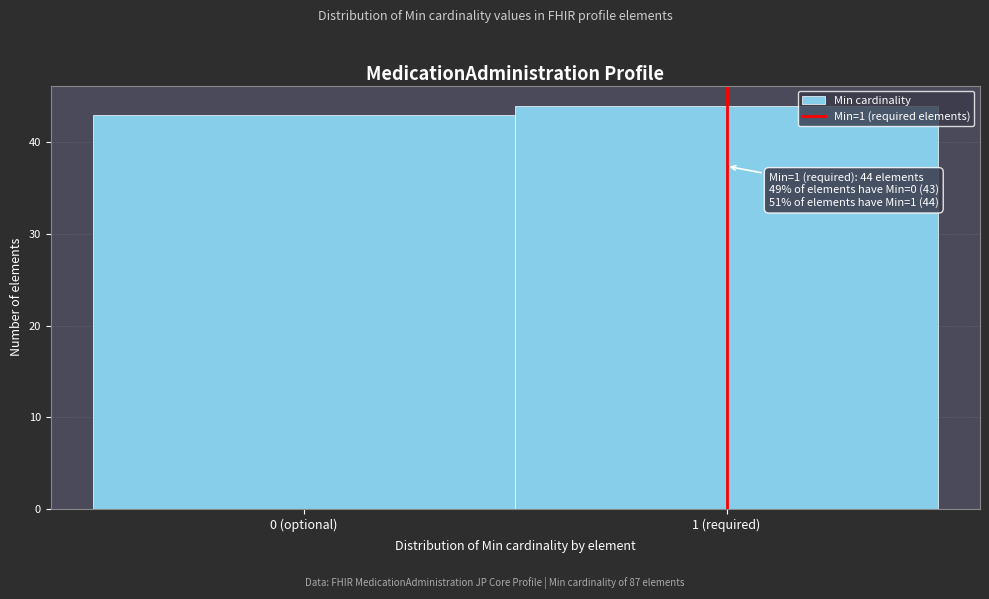

Reading left to right, extract all data points from this chart.

43	44